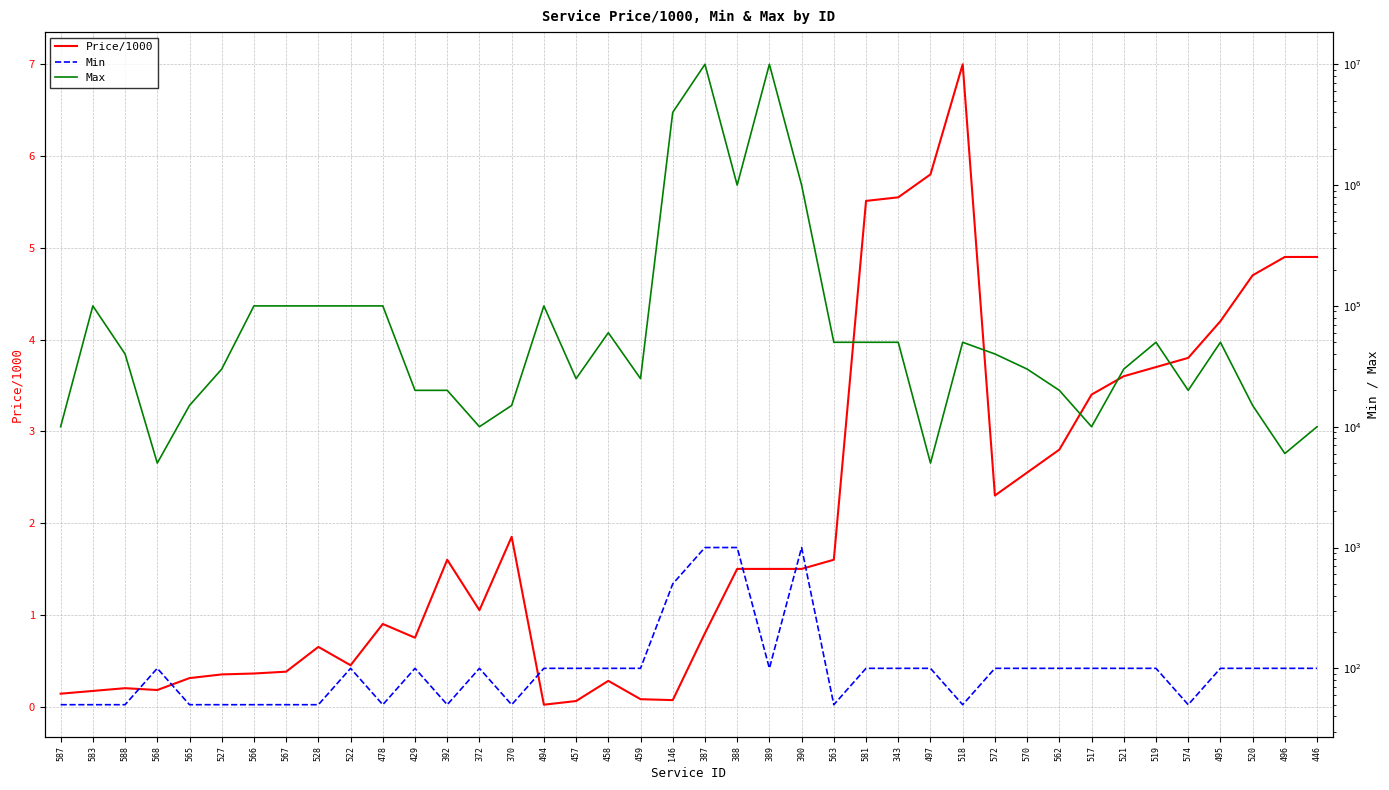

At which category is the sum across all series the highest?

387